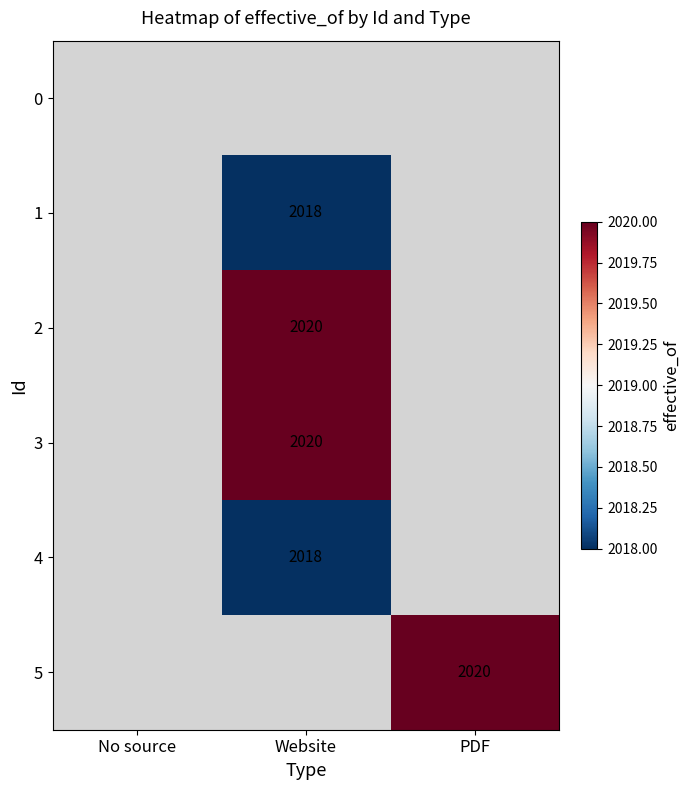

The 4 series shows 3316 at Website. True or false?

False